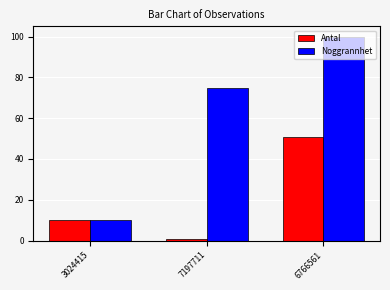

What is the difference between the maximum and minimum values in the Noggrannhet series?

90